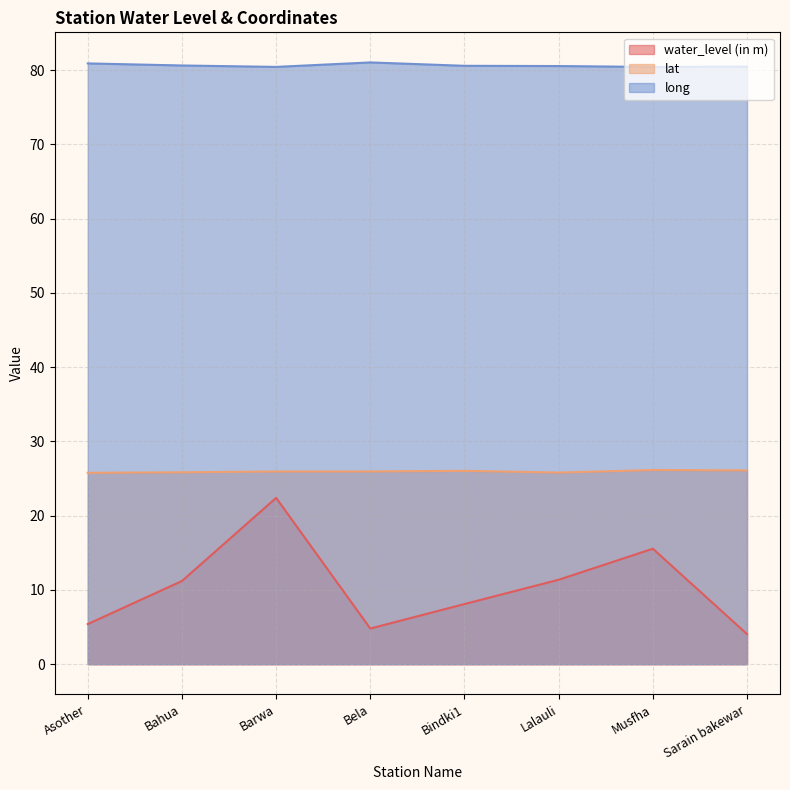

How many lines are shown in the chart?

3